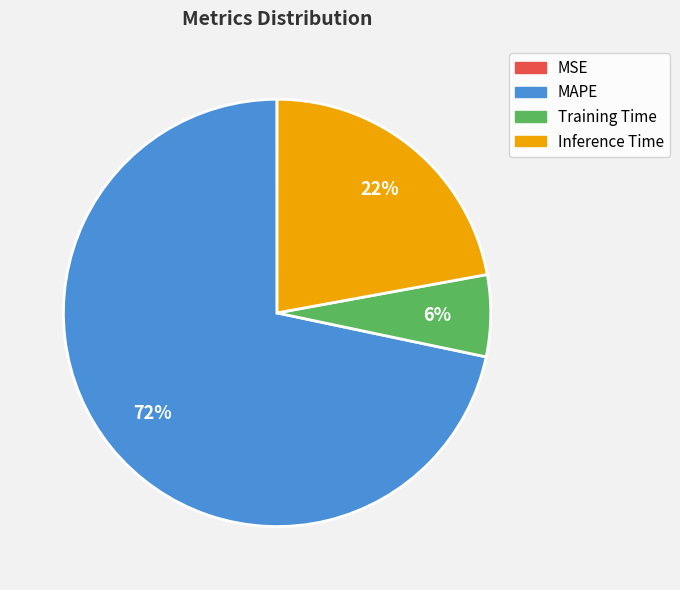

Is it true that Inference Time is 22% of the pie?

True